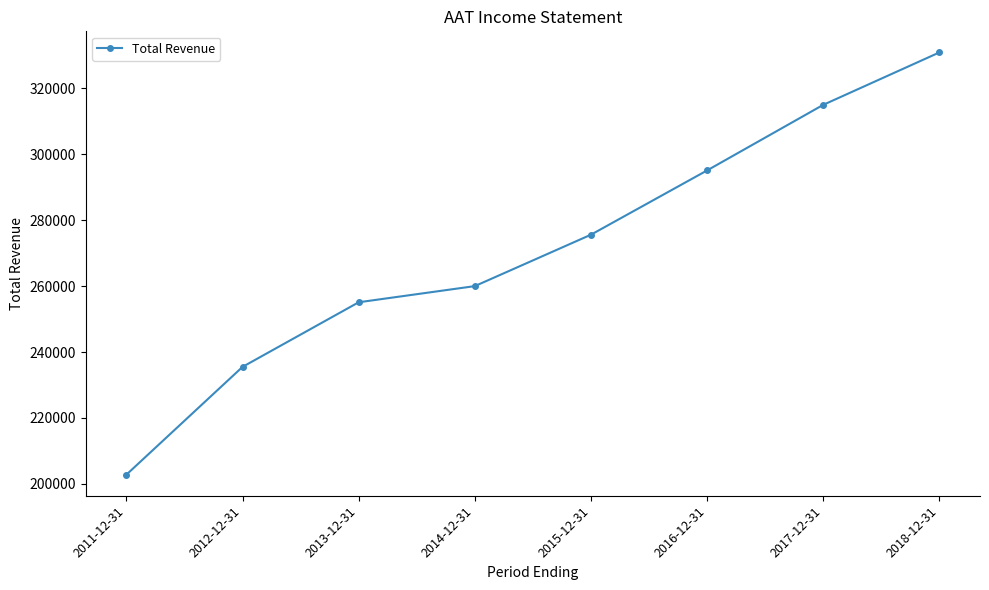

Reading left to right, what are all the values shown in this chart?

202800	235500	255100	260000	275600	295100	315000	330900